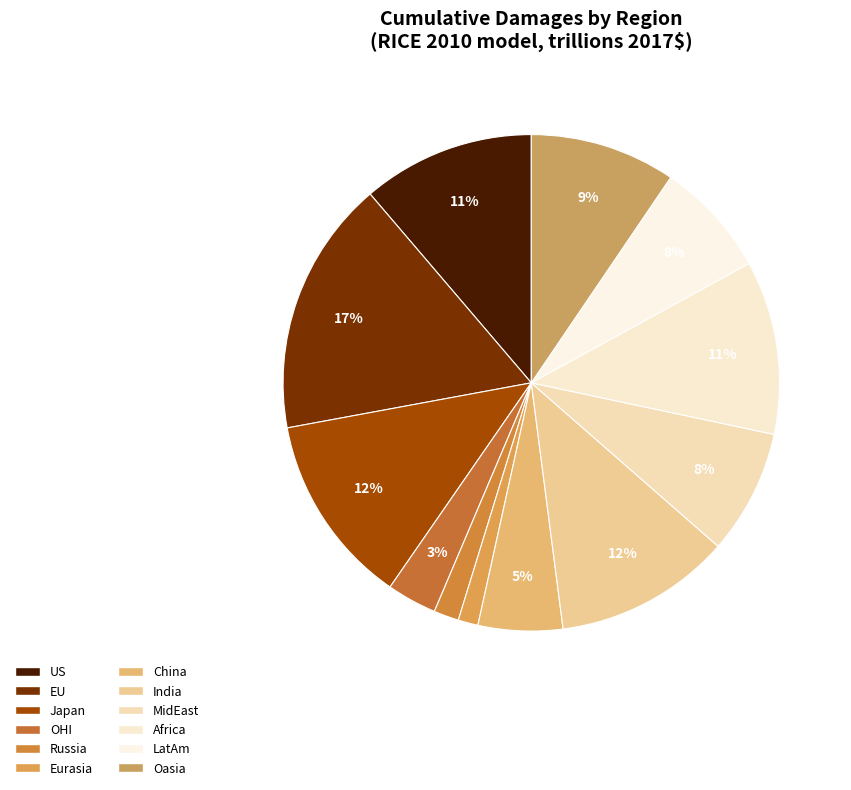

What percentage do EU and OHI together represent?

19.9%